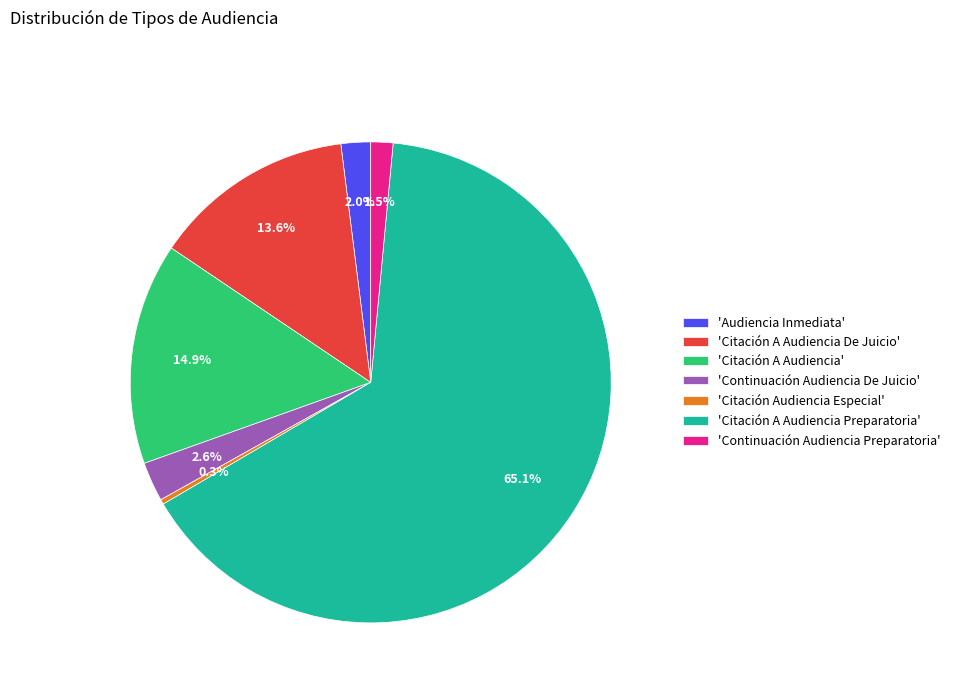

How many slices are in this pie chart?

7